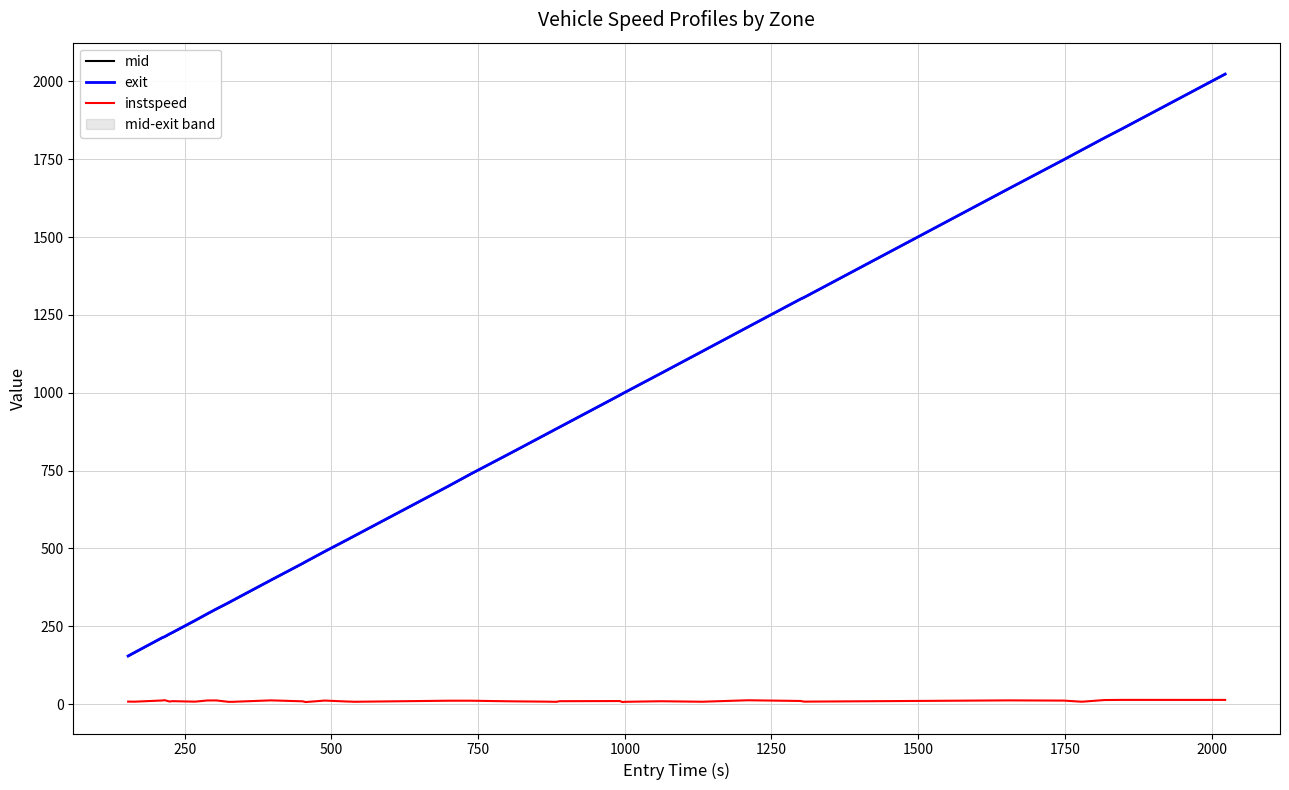

Rank the series by their maximum value, from lowest to highest.

instspeed, mid, exit